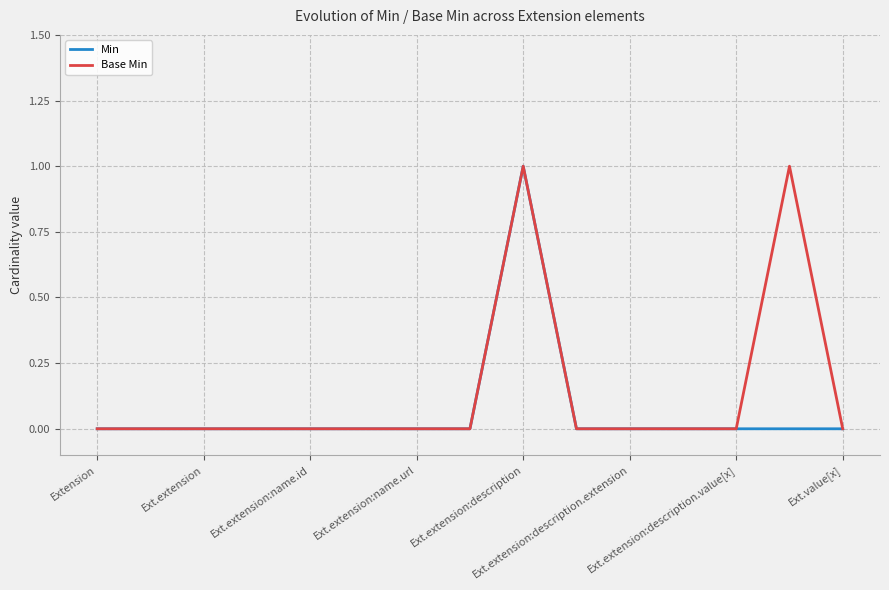

List the series in order of their overall mean, lowest first.

Min, Base Min